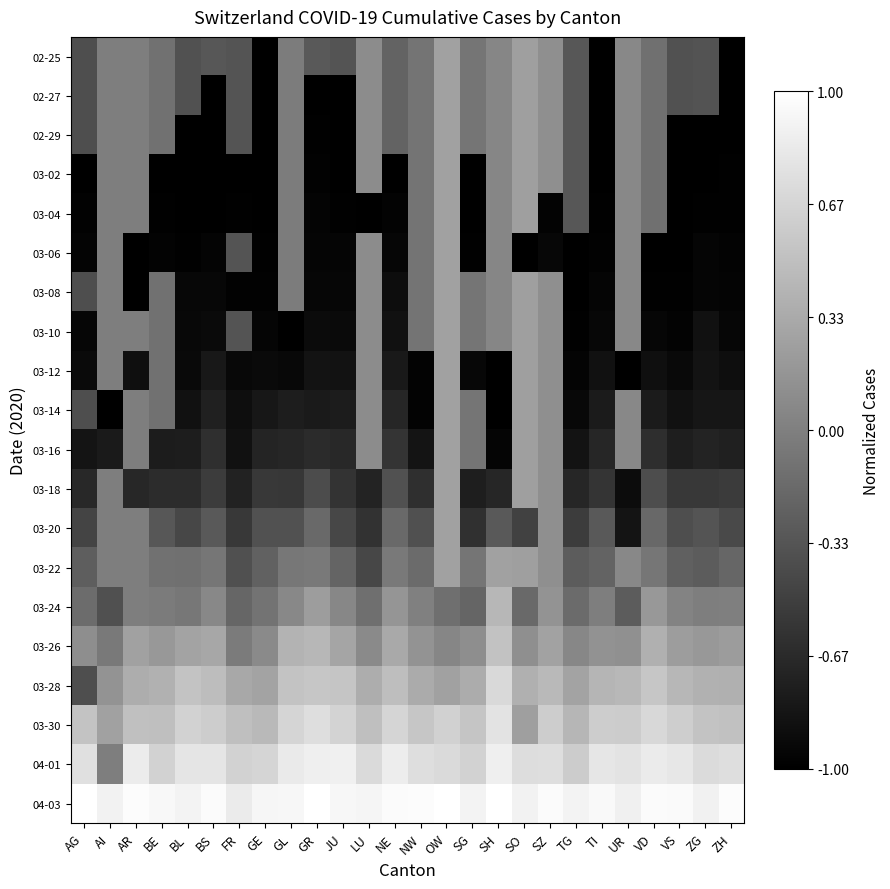

At which category is the sum across all series the highest?

OW